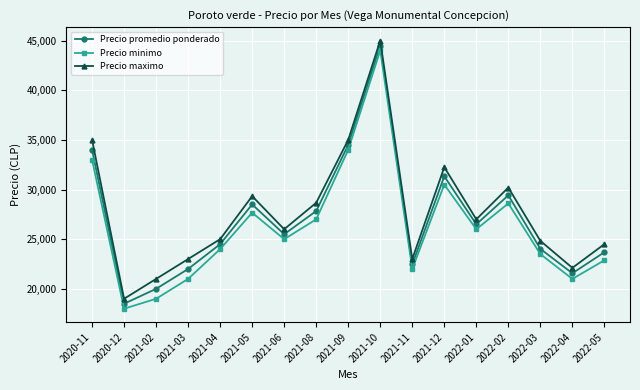

What is the maximum value for Precio minimo?

44000